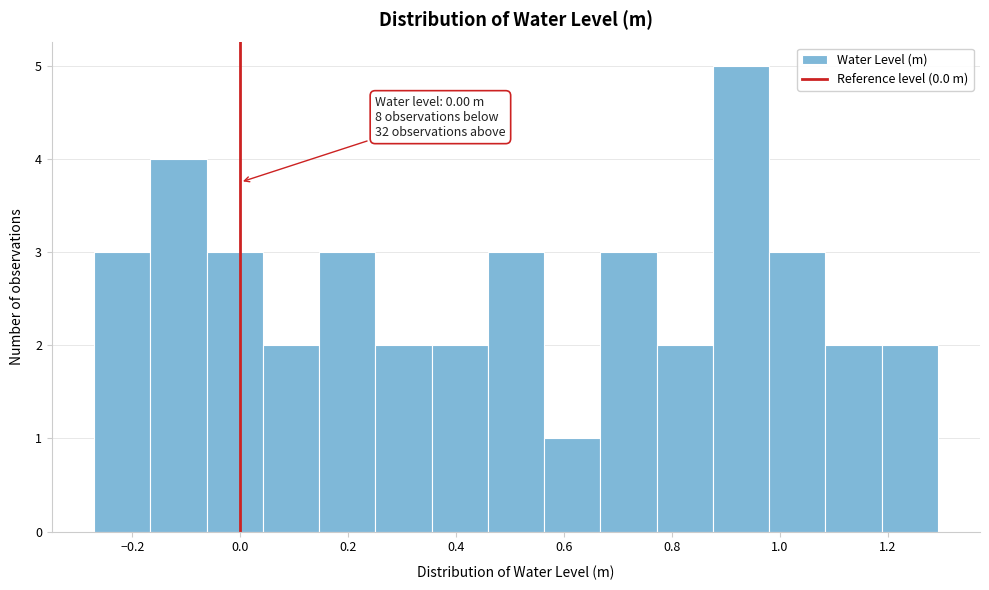

Over which range of the x-axis is the bar tallest?

0.88 to 0.98